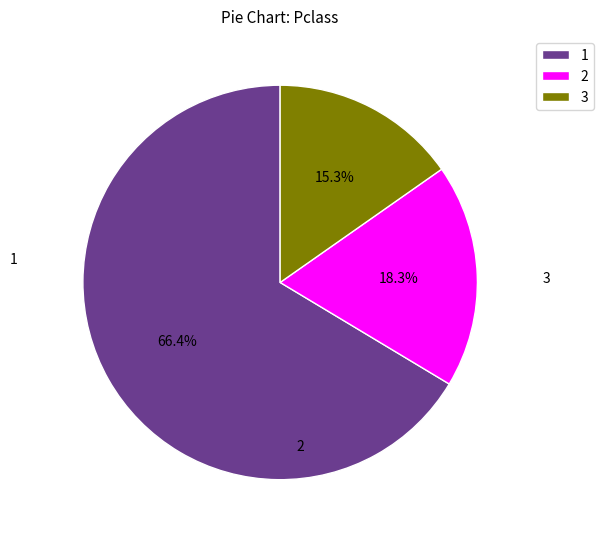

Does any single category account for the majority?

Yes